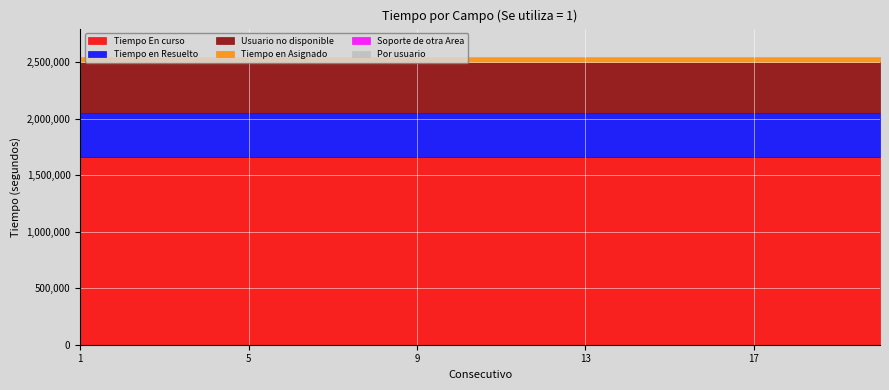

Count the number of data series in this chart.

6